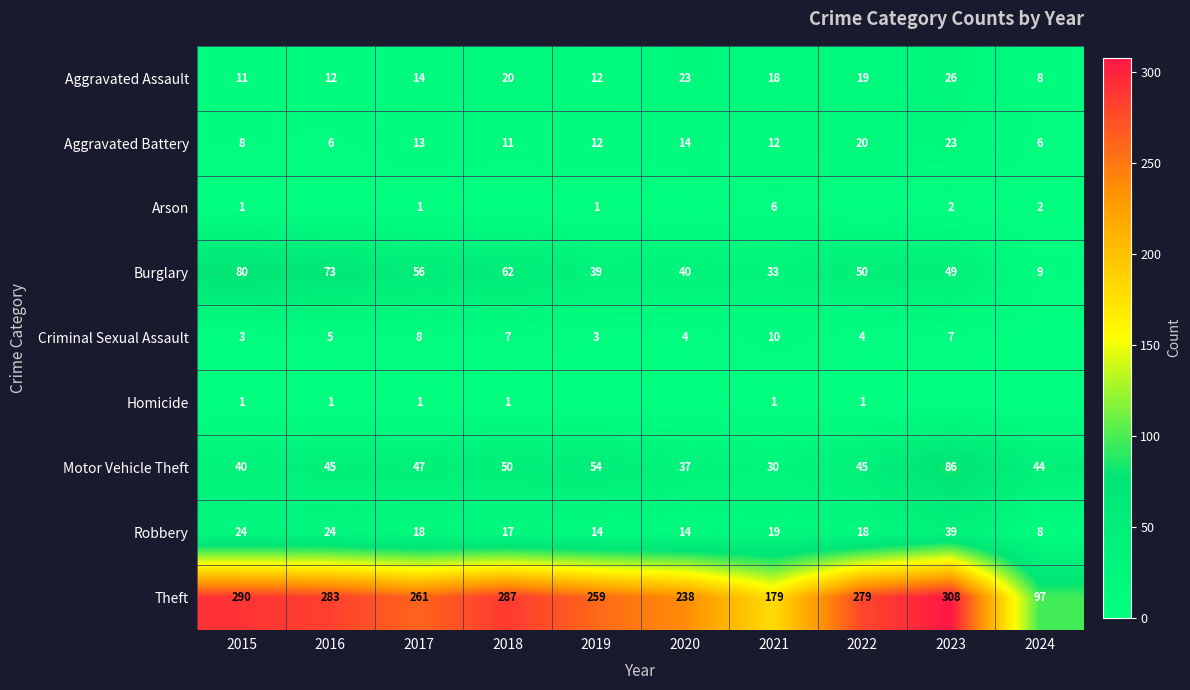

What is the total value across all series at 2024?

174